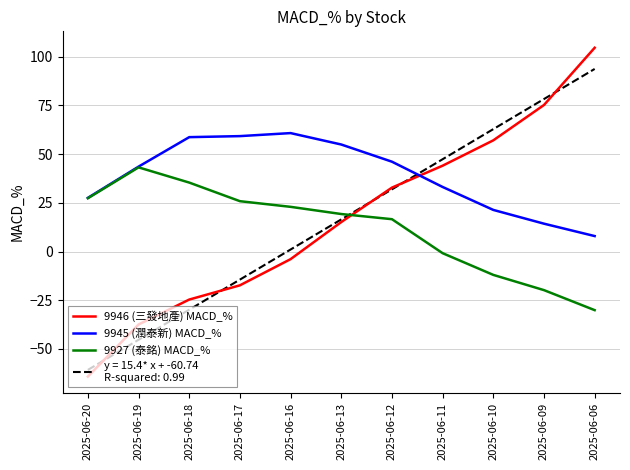

What is the spread (max minus min) of values at 2025-06-17?

76.6